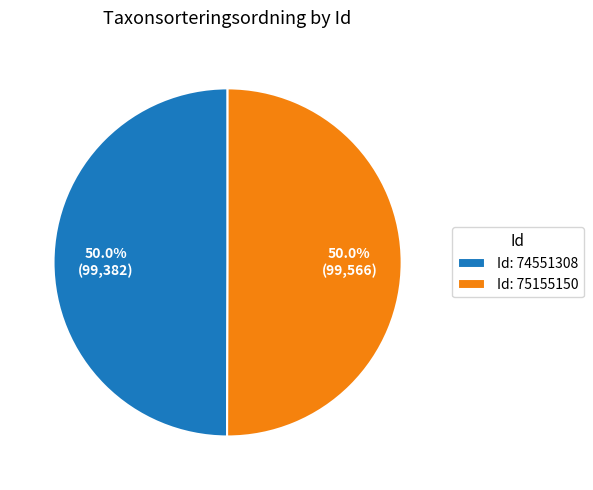

Approximately how many times larger is the value at Id: 74551308 compared to Id: 75155150?

1.0